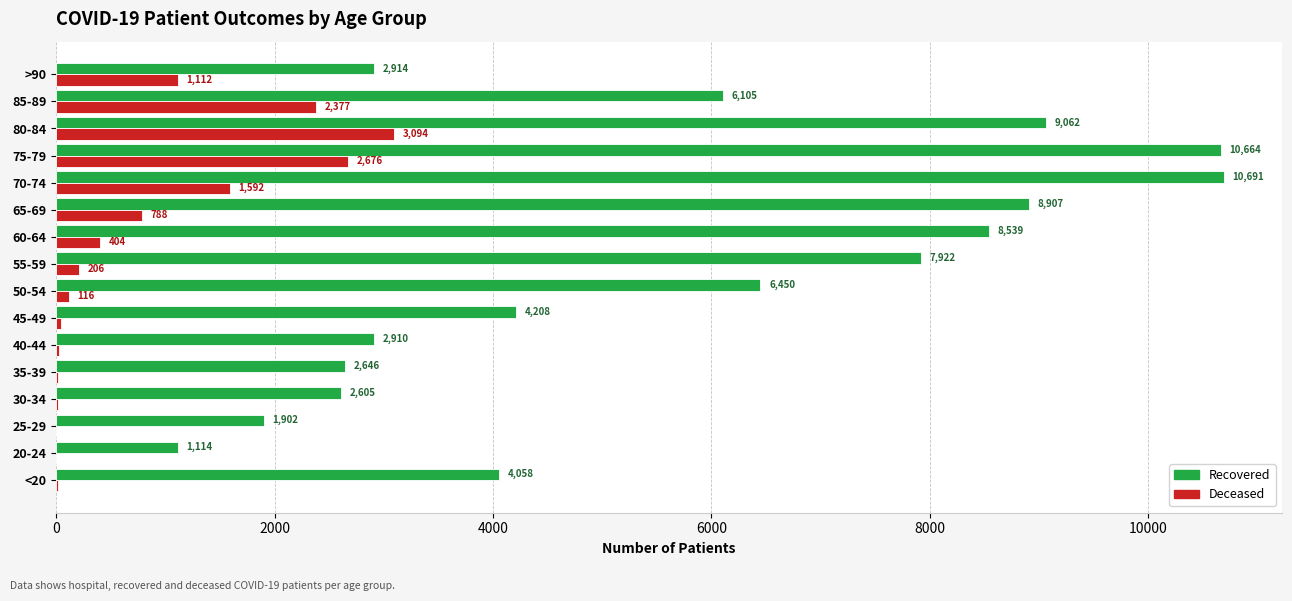

What is the total value across all series at 45-49?

4253